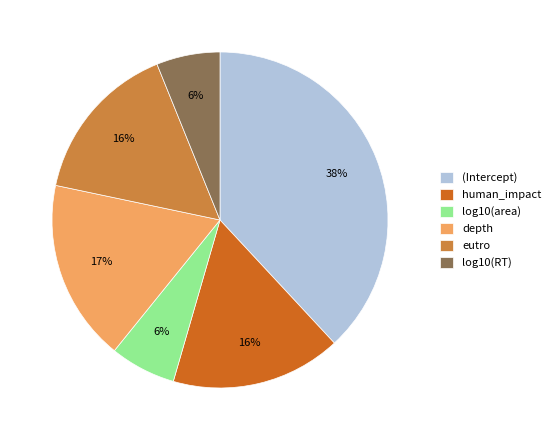

Which has a higher value, depth or log10(area)?

depth